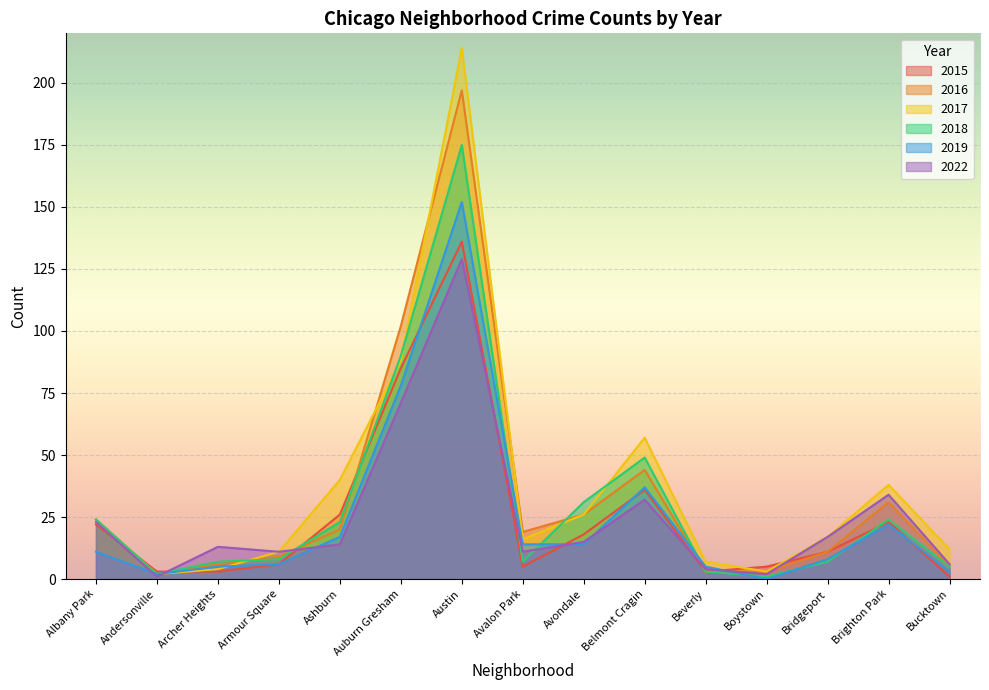

How many values in the 2019 series are below 11?

7